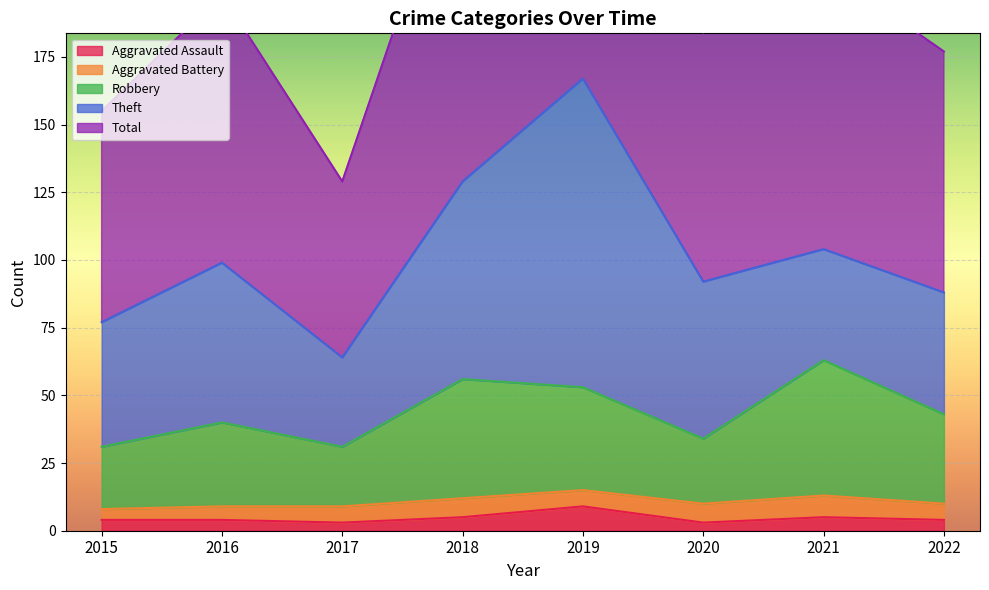

What is the value of the Total point at the 6th from the left?

184